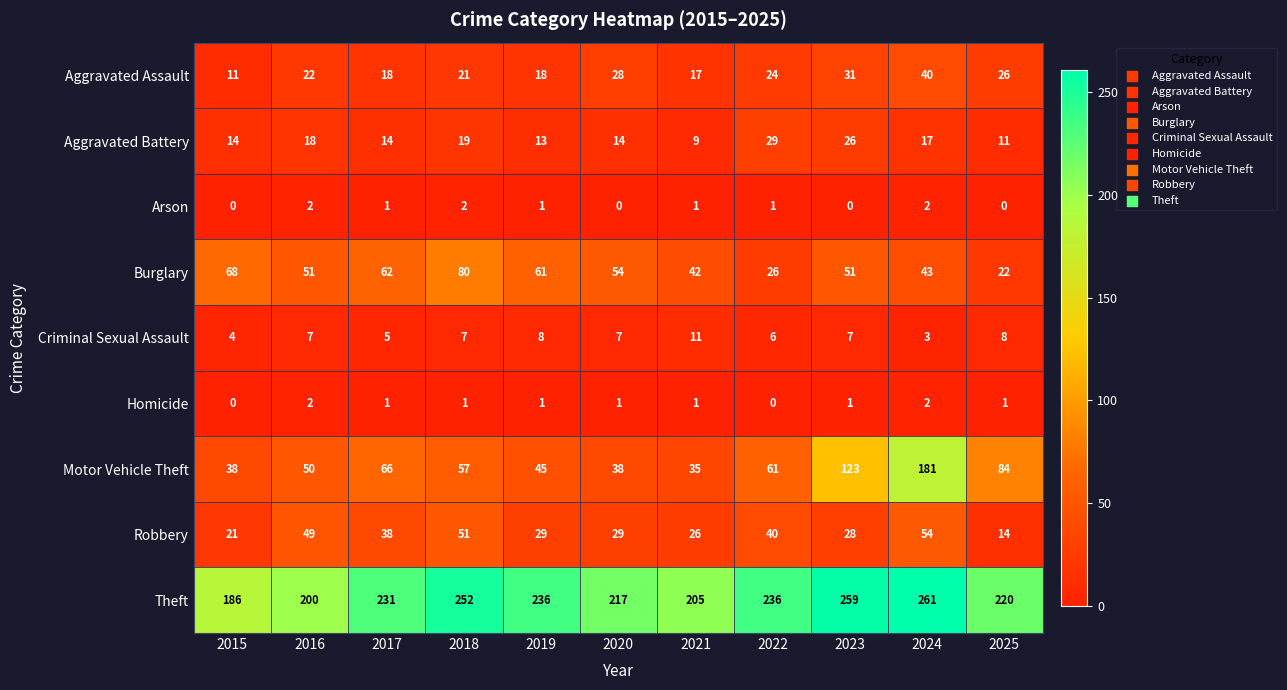

At which label does Arson first exceed 1?

2016